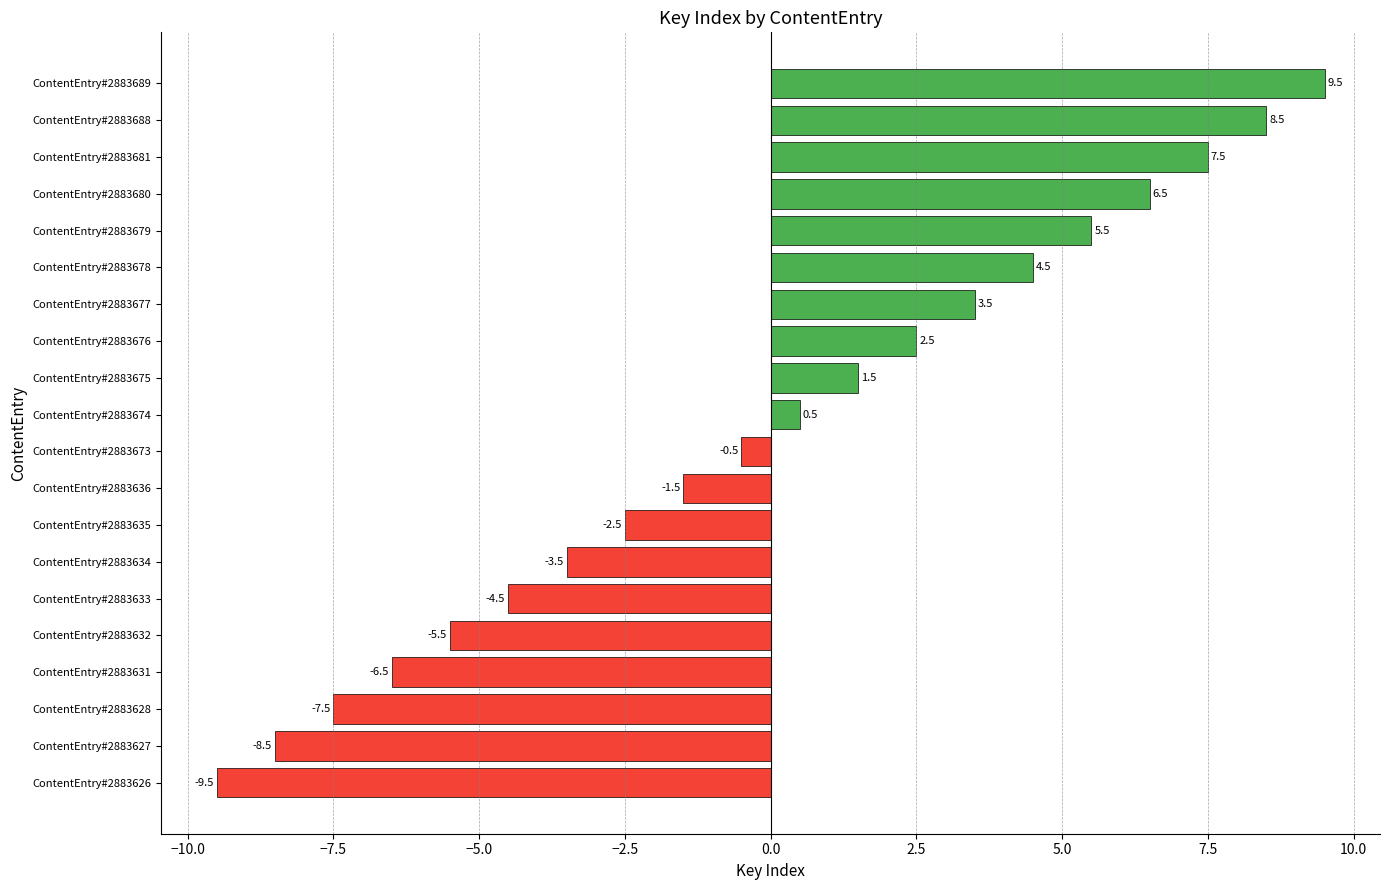

What is the maximum value shown in the chart?

9.5